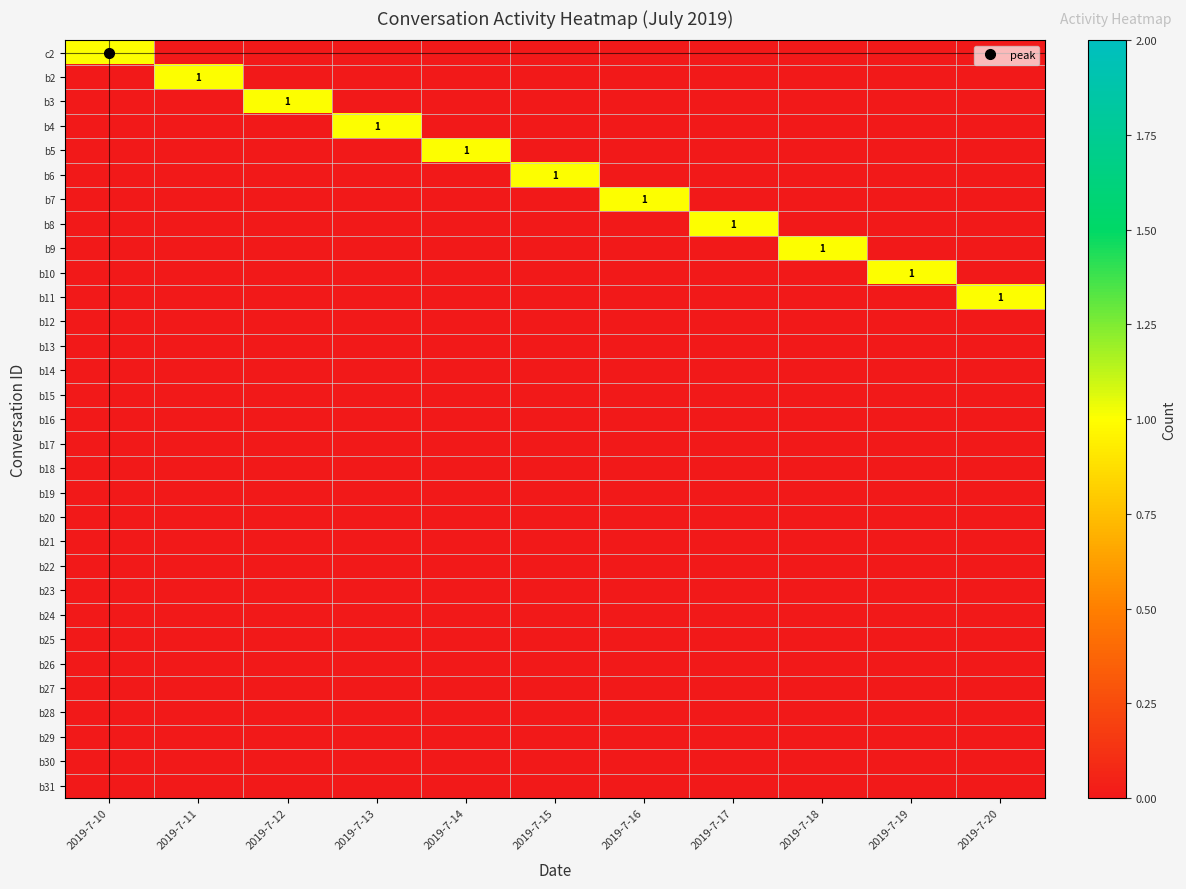

How many distinct data groups are displayed?

31